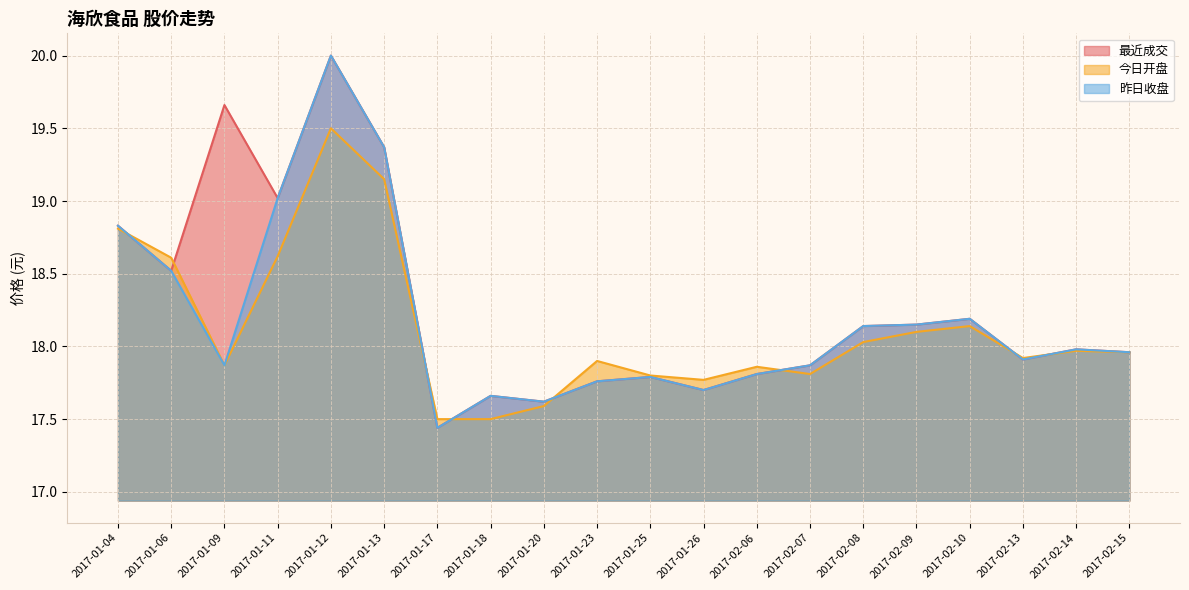

Reading left to right, what are all the values shown in this chart?

最近成交: 2017-01-04=18.8	2017-01-06=18.5	2017-01-09=19.7	2017-01-11=19.0	2017-01-12=20.0	2017-01-13=19.4	2017-01-17=17.4	2017-01-18=17.7	2017-01-20=17.6	2017-01-23=17.8	2017-01-25=17.8	2017-01-26=17.7	2017-02-06=17.8	2017-02-07=17.9	2017-02-08=18.1	2017-02-09=18.1	2017-02-10=18.2	2017-02-13=17.9	2017-02-14=18.0	2017-02-15=18.0
今日开盘: 2017-01-04=18.8	2017-01-06=18.6	2017-01-09=17.9	2017-01-11=18.6	2017-01-12=19.5	2017-01-13=19.1	2017-01-17=17.5	2017-01-18=17.5	2017-01-20=17.6	2017-01-23=17.9	2017-01-25=17.8	2017-01-26=17.8	2017-02-06=17.9	2017-02-07=17.8	2017-02-08=18.0	2017-02-09=18.1	2017-02-10=18.1	2017-02-13=17.9	2017-02-14=18.0	2017-02-15=18.0
昨日收盘: 2017-01-04=18.8	2017-01-06=18.5	2017-01-09=17.9	2017-01-11=19.0	2017-01-12=20.0	2017-01-13=19.4	2017-01-17=17.4	2017-01-18=17.7	2017-01-20=17.6	2017-01-23=17.8	2017-01-25=17.8	2017-01-26=17.7	2017-02-06=17.8	2017-02-07=17.9	2017-02-08=18.1	2017-02-09=18.1	2017-02-10=18.2	2017-02-13=17.9	2017-02-14=18.0	2017-02-15=18.0